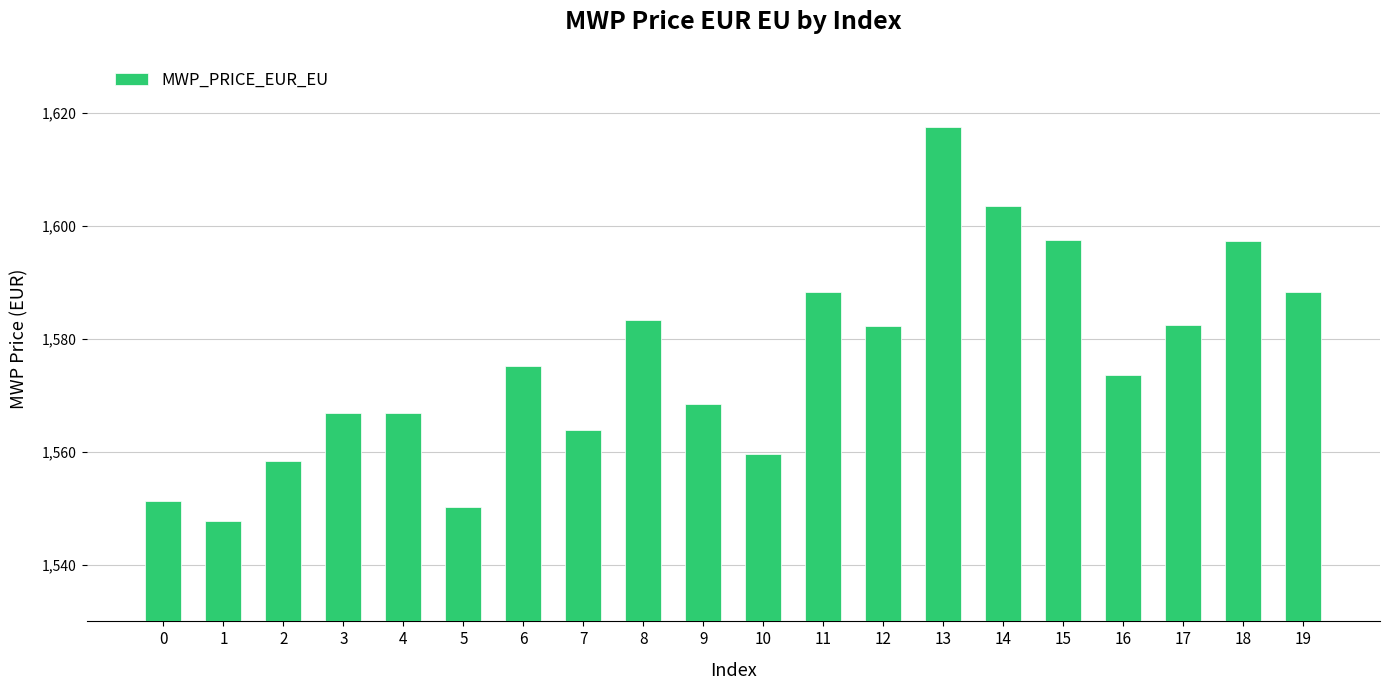

What is the approximate value at 1?

1547.7